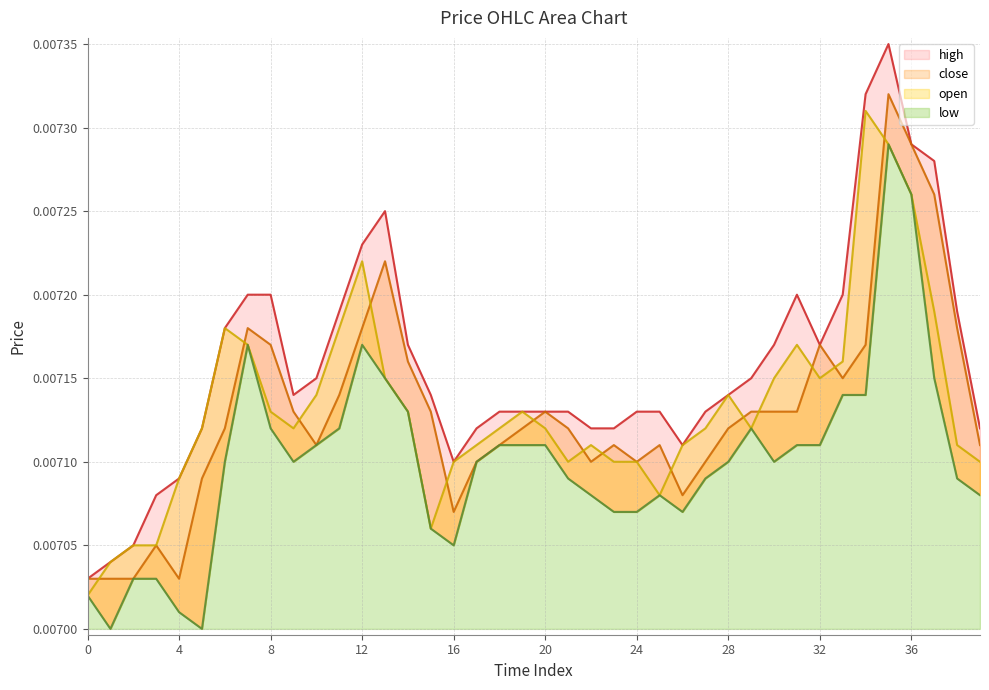

At which category is the sum across all series the highest?

35